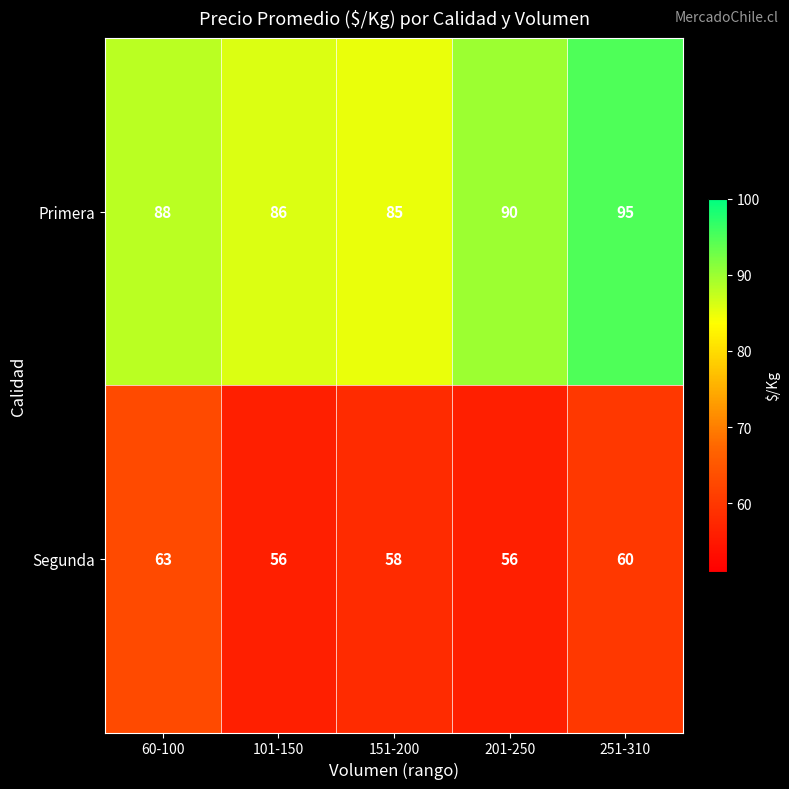

What is the difference between the highest and lowest values at 60-100?

25